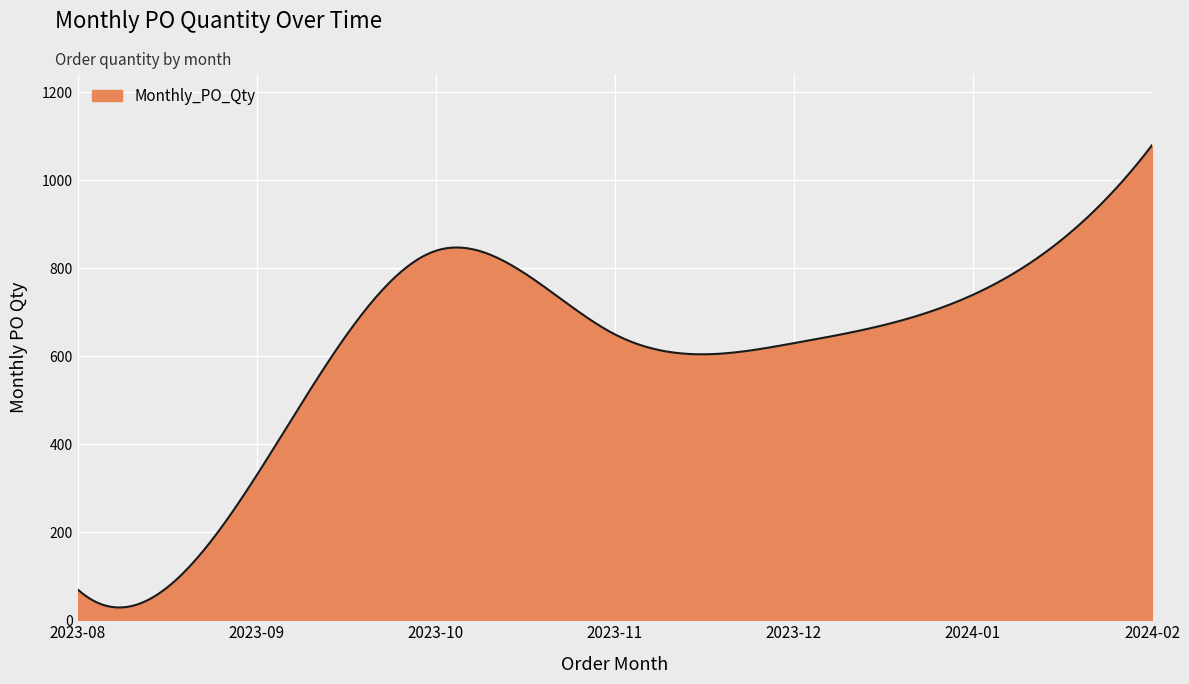

What is the minimum value shown in the chart?

29.1